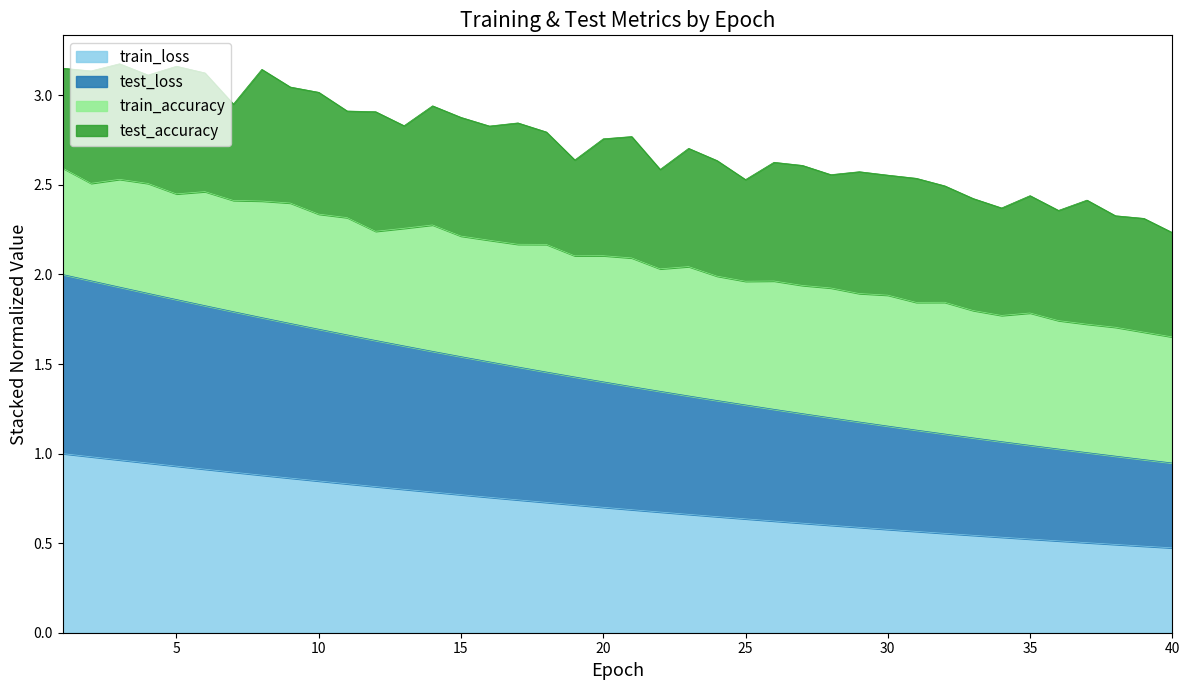

Which category has the lowest value in the train_loss series?

40